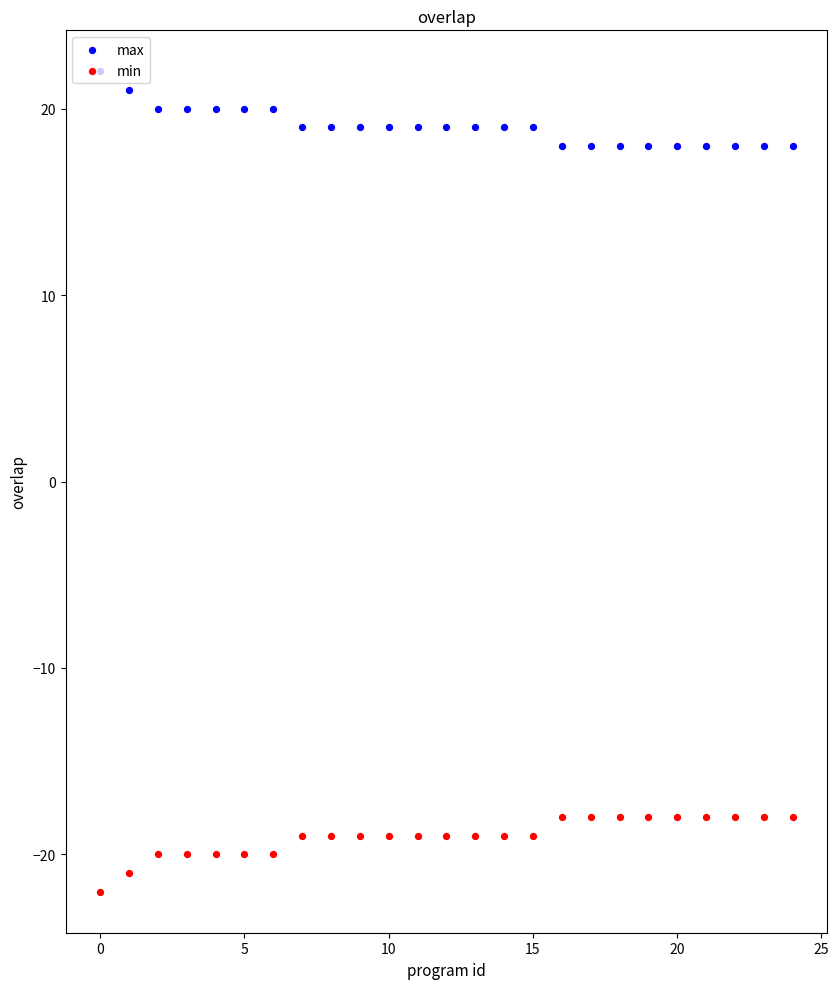

What are all the series names shown in the legend?

max, min